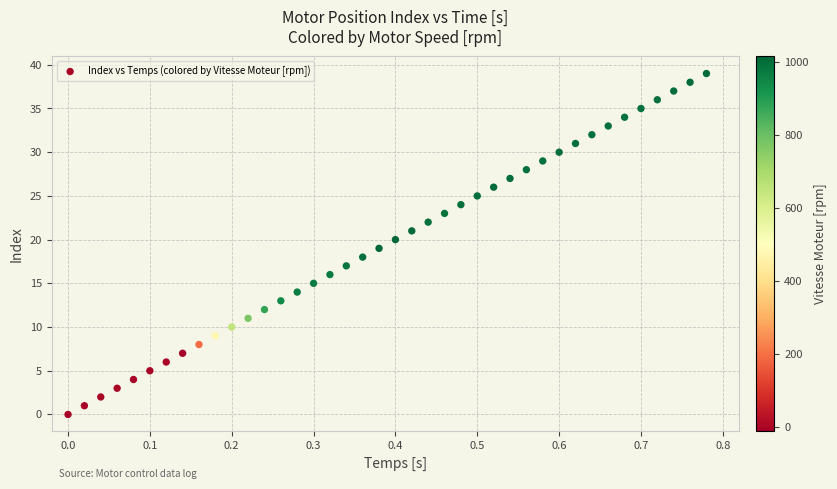

What is the range of Y values (max minus min)?

39